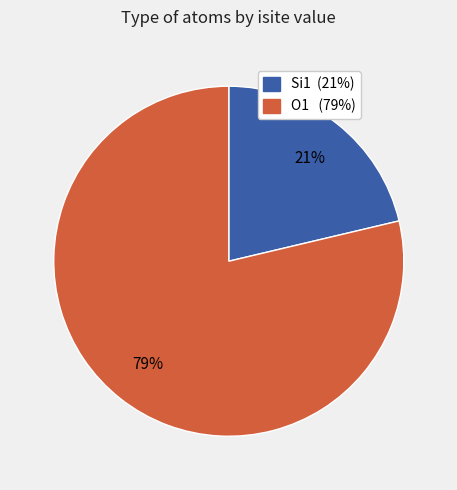

To the nearest percent, what is the average slice percentage?

50%